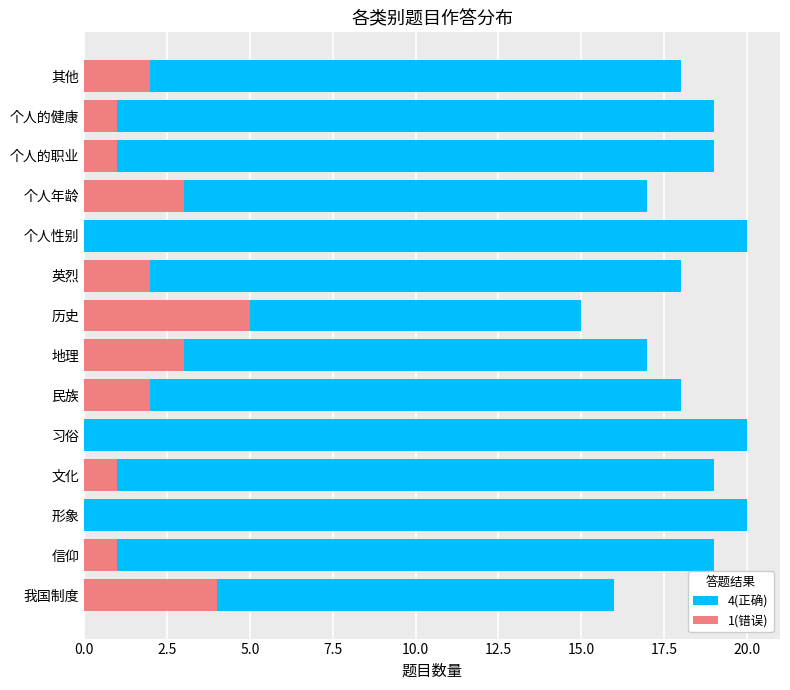

At how many categories does at least one series exceed 14?

14